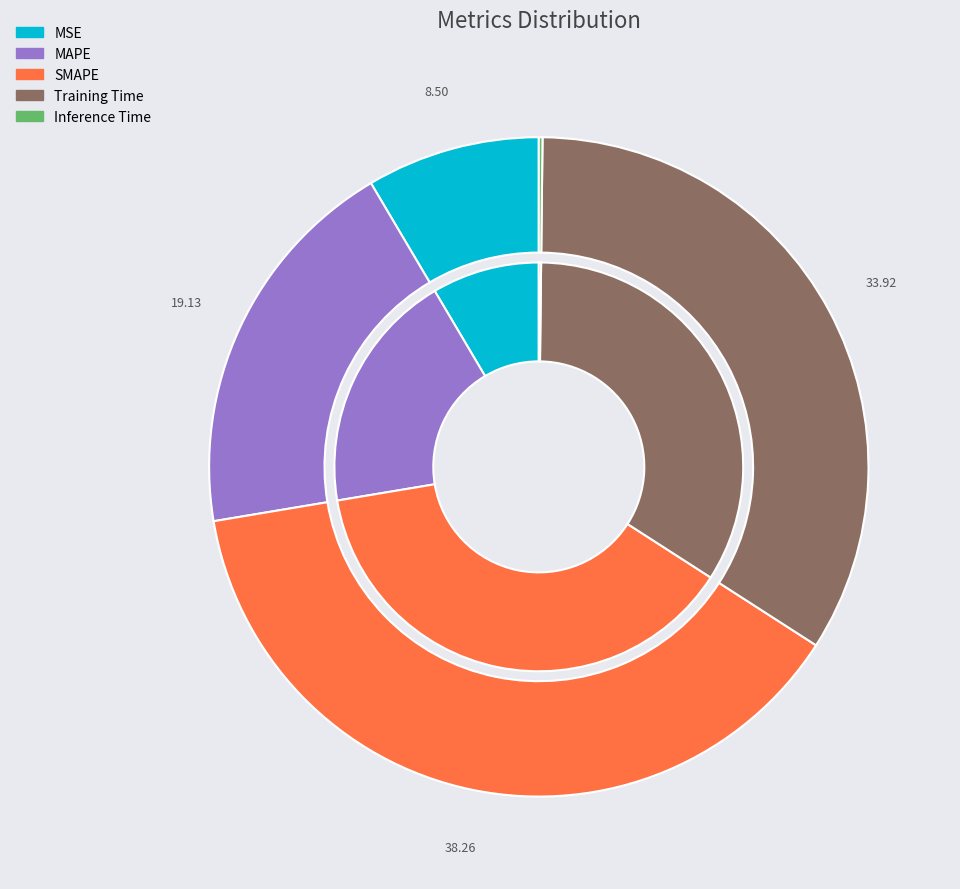

True or false: Inference Time accounts for 0% of the total.

True